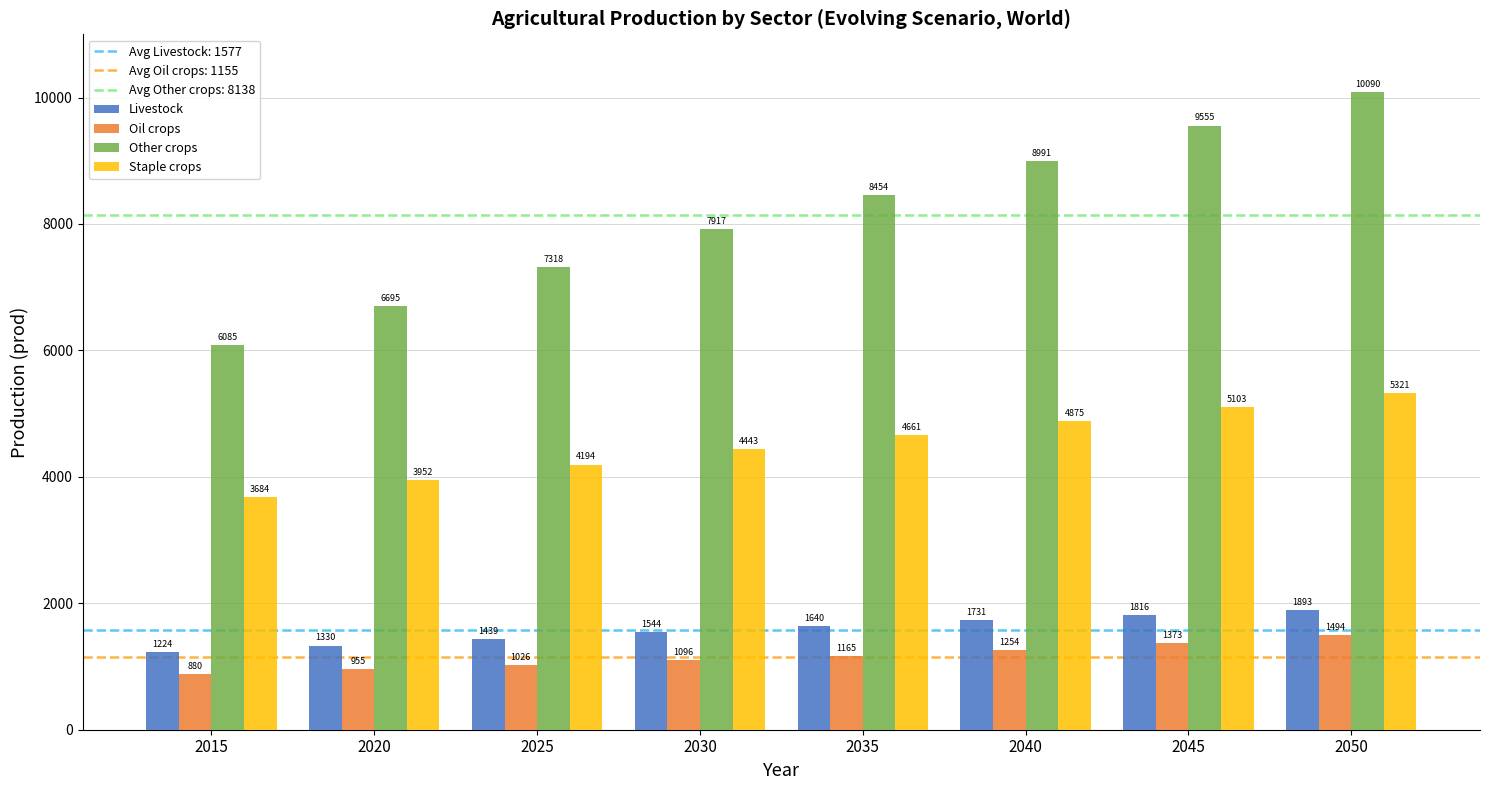

What is the value of the Other crops bar at the 8th from the left?

10090.4